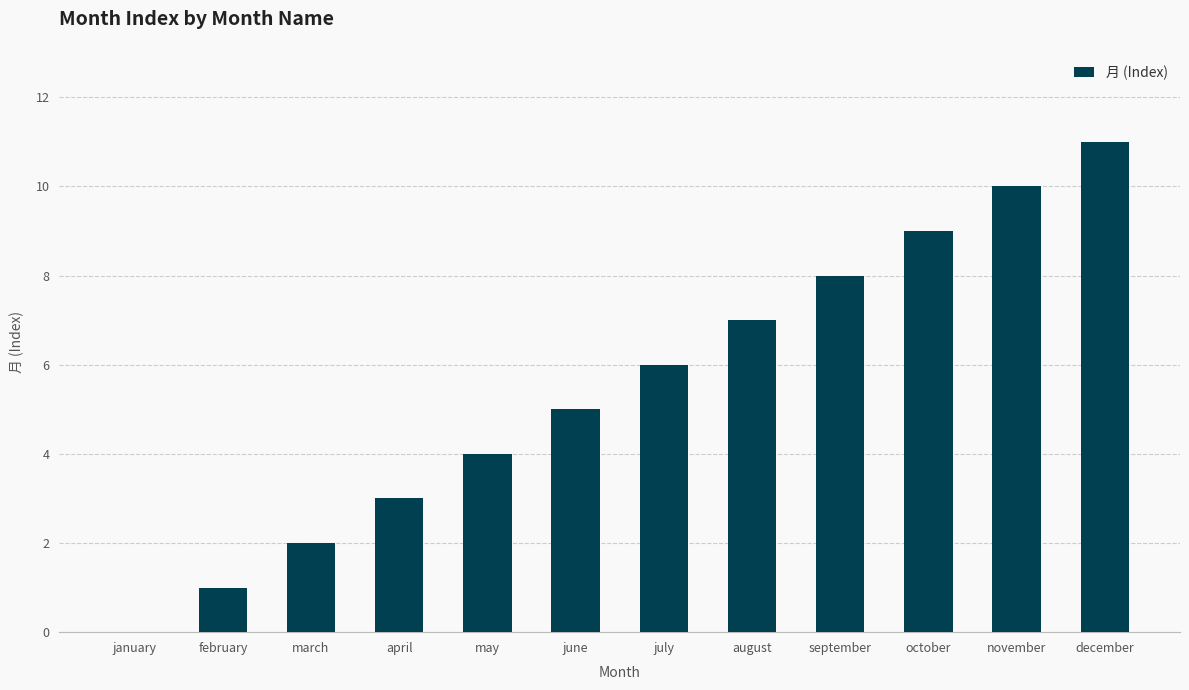

True or false: the data shows -7 at january.

False